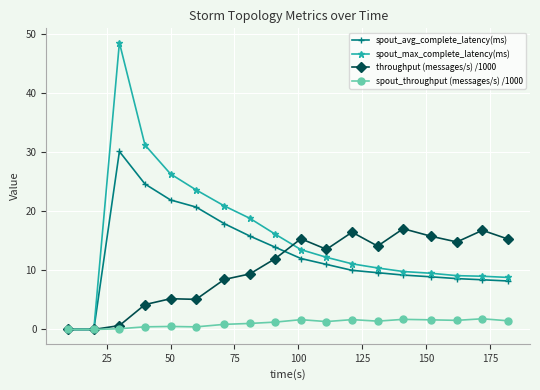

List the series in order of their overall mean, lowest first.

spout_throughput (messages/s) /1000, throughput (messages/s) /1000, spout_avg_complete_latency(ms), spout_max_complete_latency(ms)